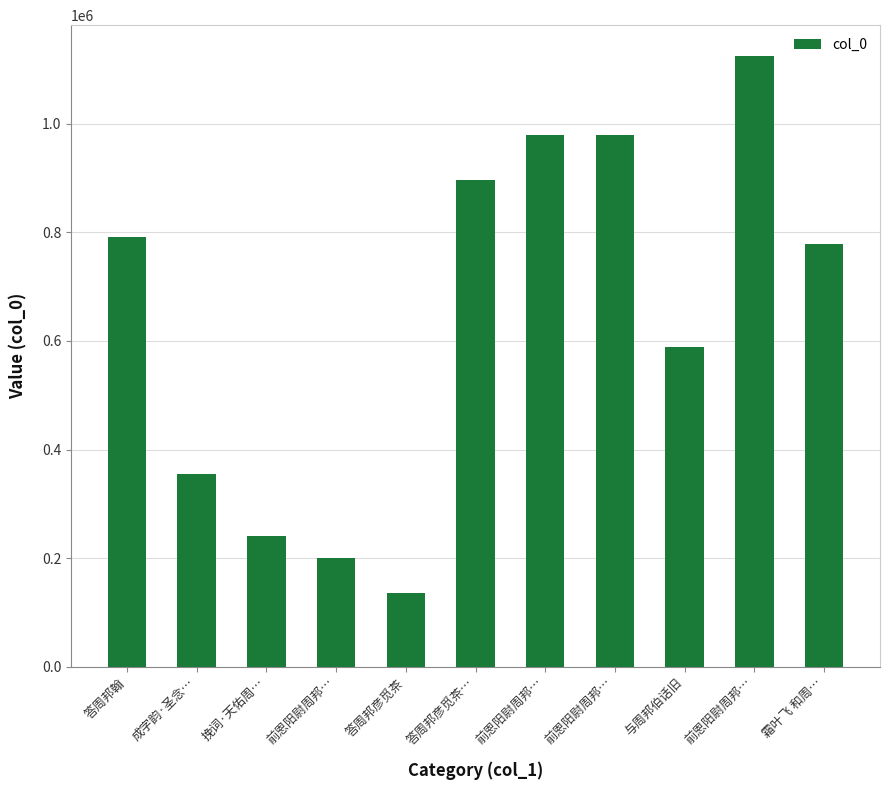

How many values are below 779230?

5